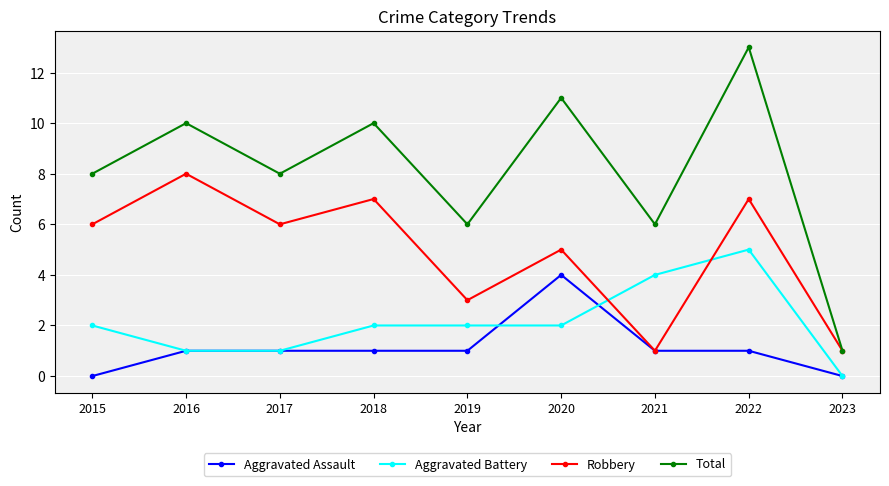

At which category does the chart reach its peak across all series?

2022